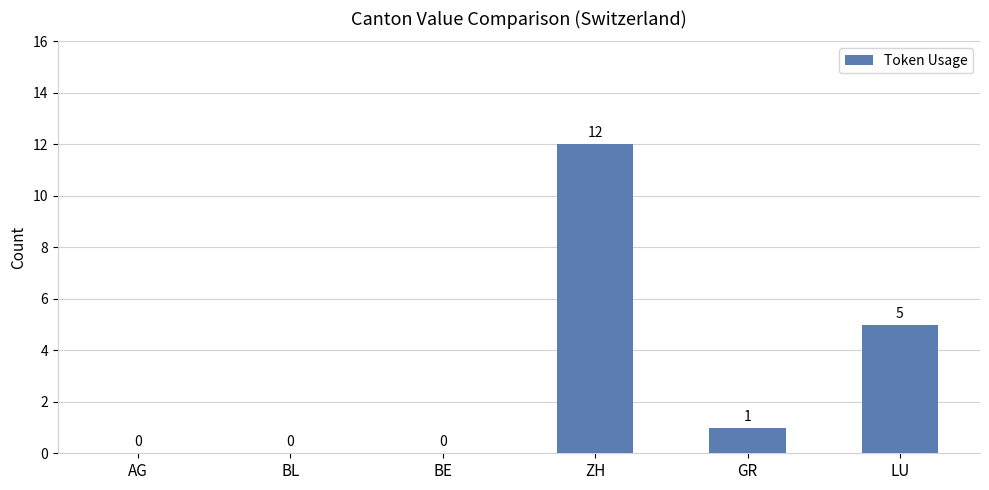

Which category has the highest value across all series?

ZH